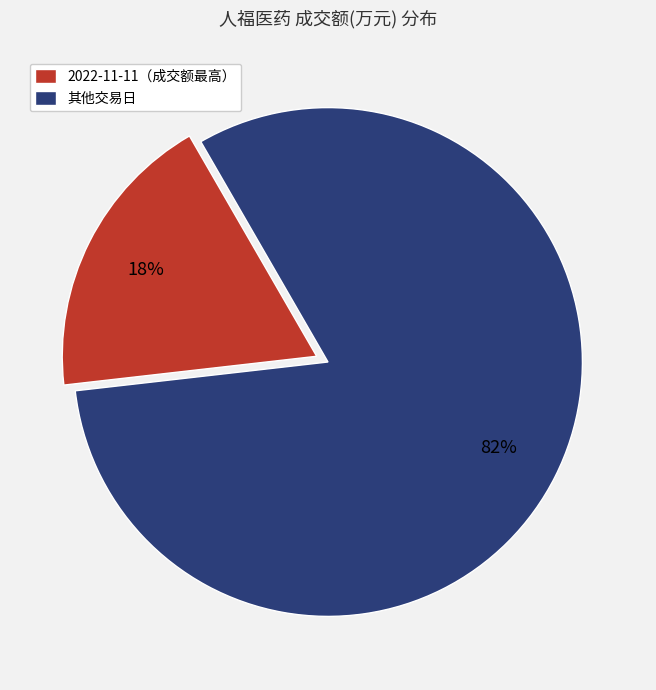

To the nearest percent, what is the combined percentage of 其他交易日 and 2022-11-11（成交额最高）?

100%